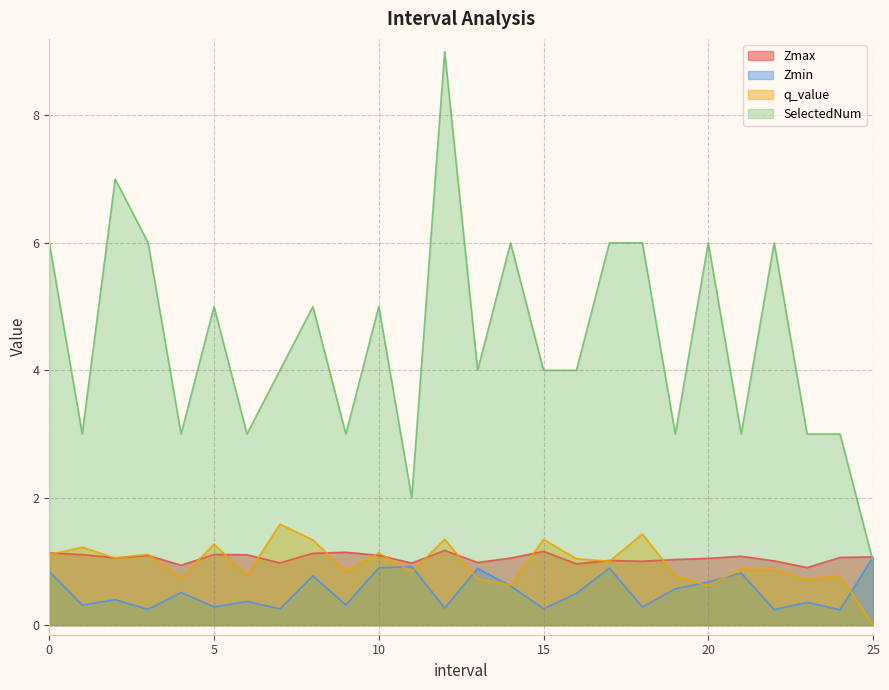

Which label corresponds to the largest value in the chart?

12.0